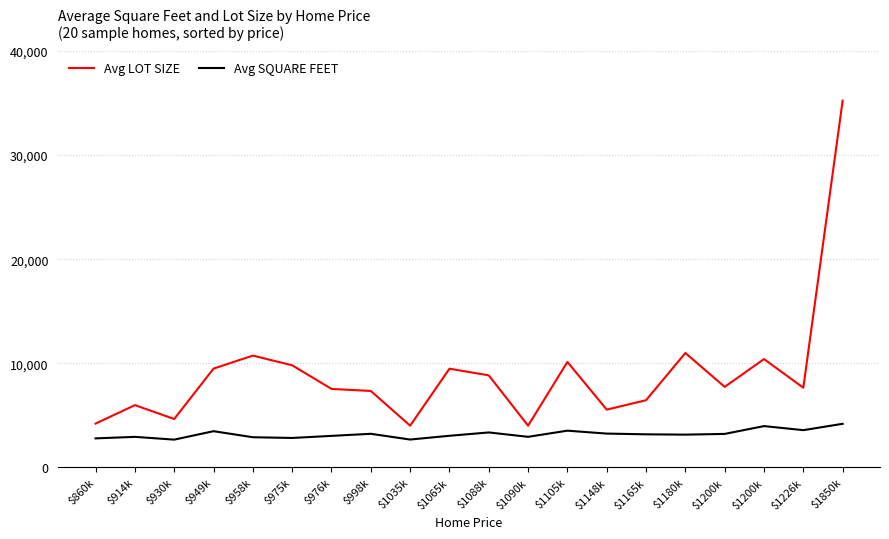

What is the highest value of the Avg SQUARE FEET series?

4180